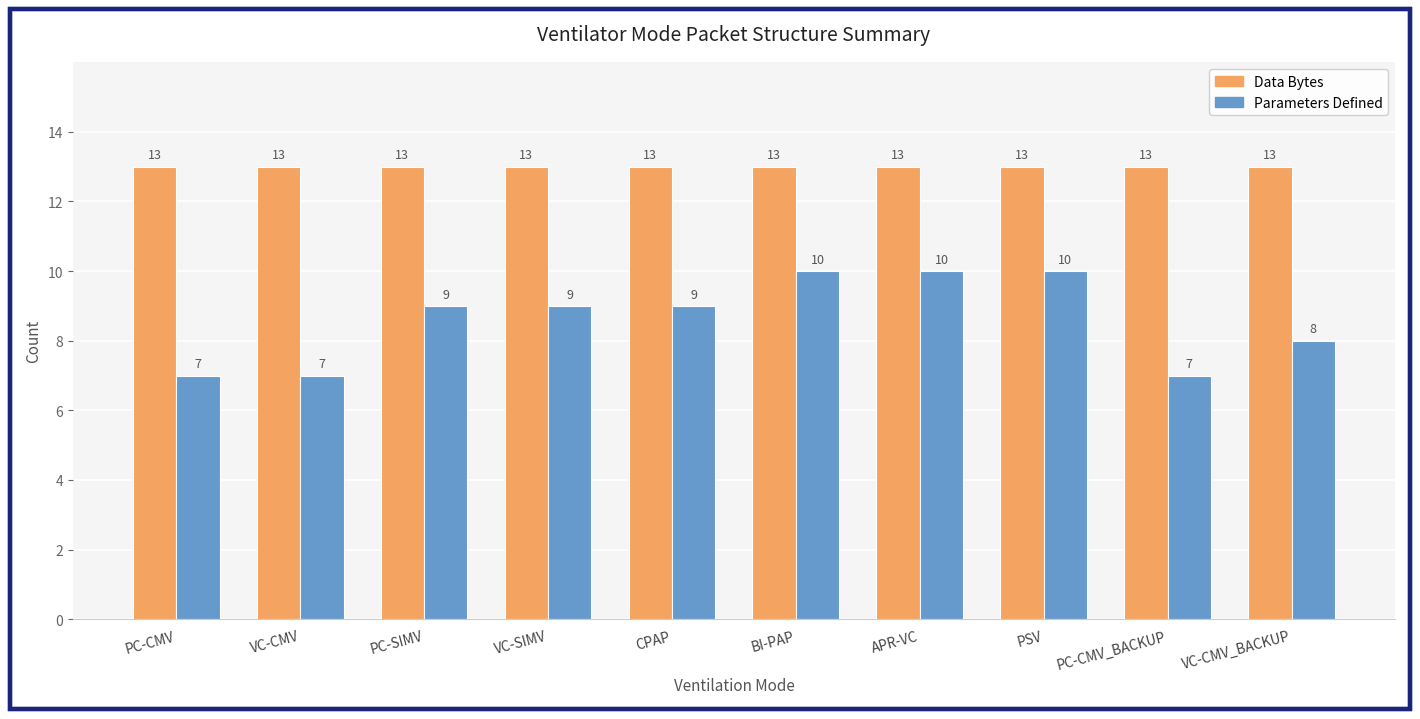

Which series has the largest total across all categories?

Data Bytes